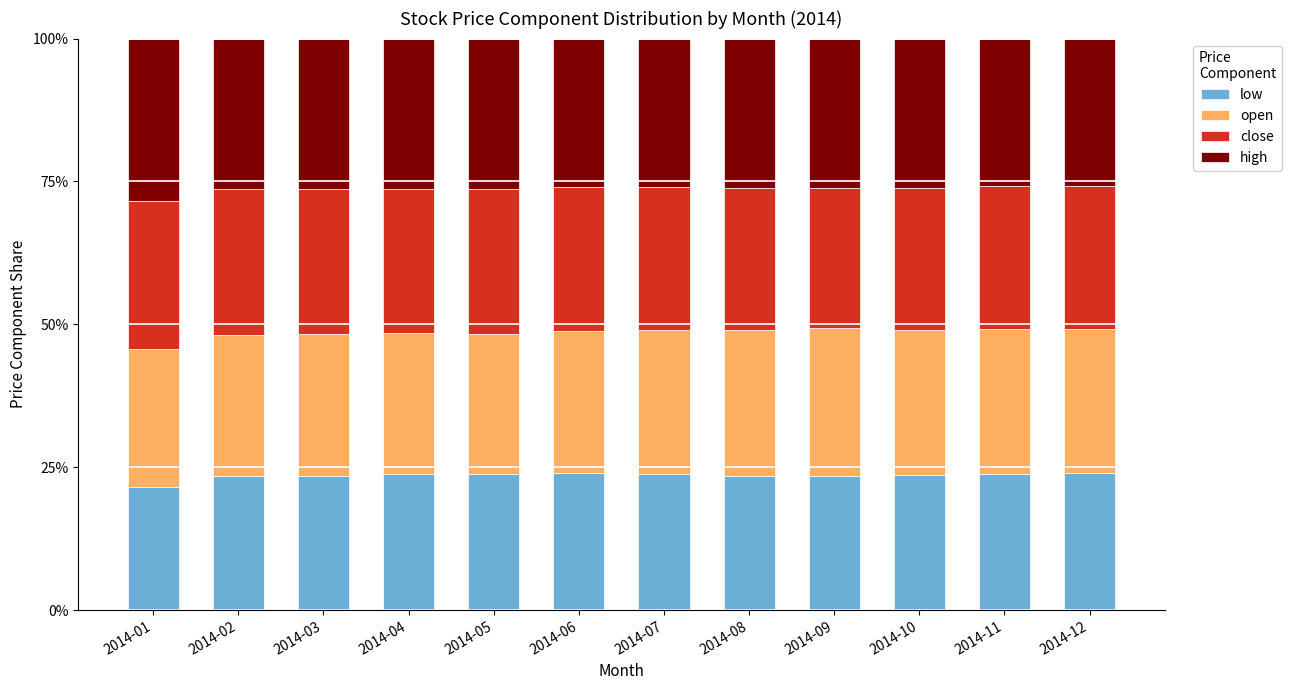

What is the total value across all series at 2014-03?

100.0